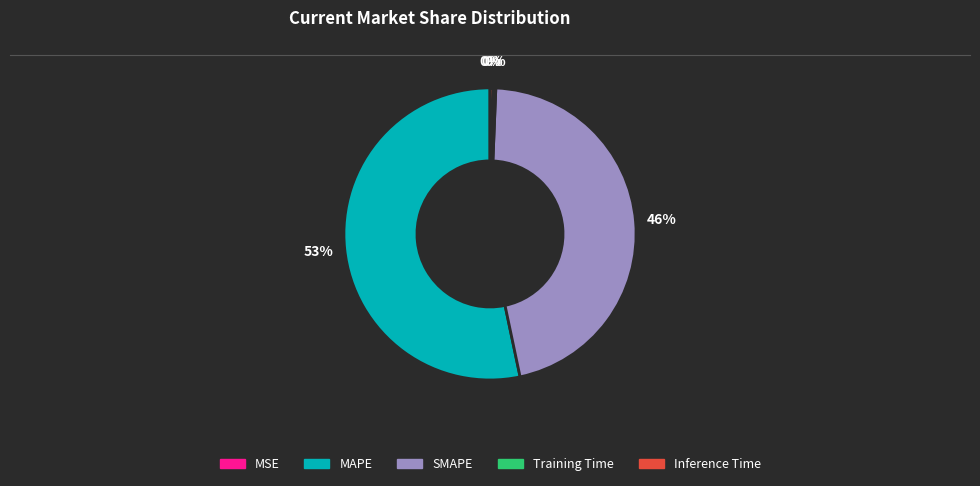

The Inference Time slice represents 0% of the pie. True or false?

True